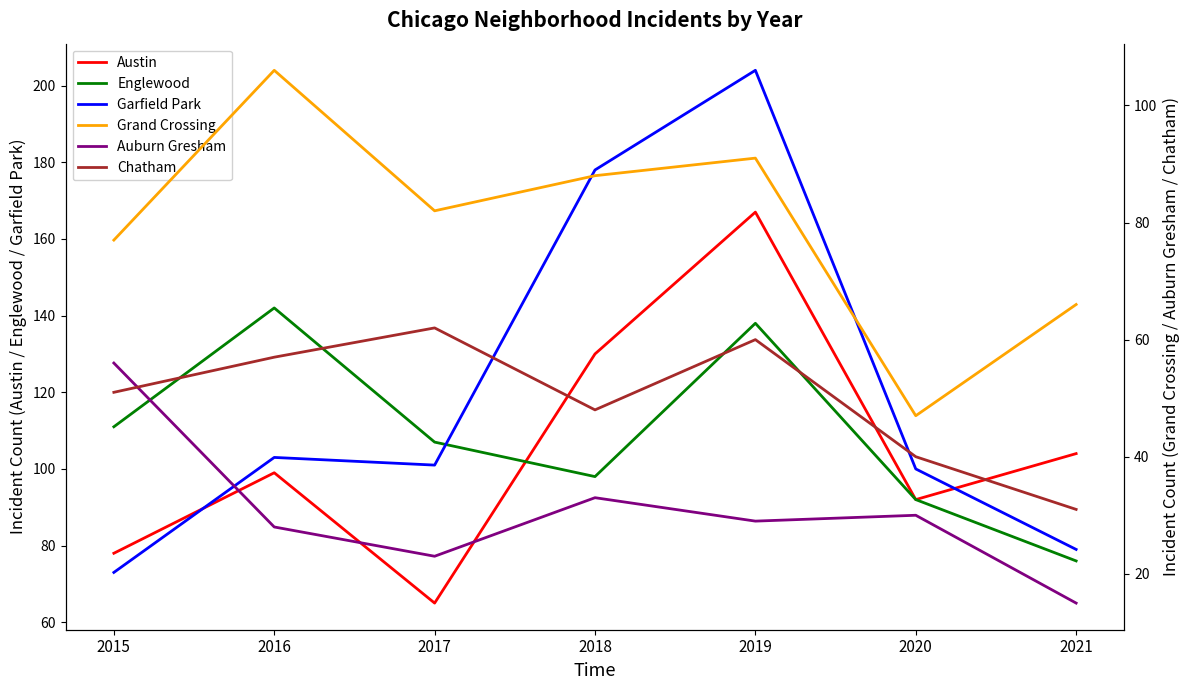

Reading left to right, what are all the values shown in this chart?

Austin: 2015=78	2016=99	2017=65	2018=130	2019=167	2020=92	2021=104
Englewood: 2015=111	2016=142	2017=107	2018=98	2019=138	2020=92	2021=76
Garfield Park: 2015=73	2016=103	2017=101	2018=178	2019=204	2020=100	2021=79
Grand Crossing: 2015=77	2016=106	2017=82	2018=88	2019=91	2020=47	2021=66
Auburn Gresham: 2015=56	2016=28	2017=23	2018=33	2019=29	2020=30	2021=15
Chatham: 2015=51	2016=57	2017=62	2018=48	2019=60	2020=40	2021=31